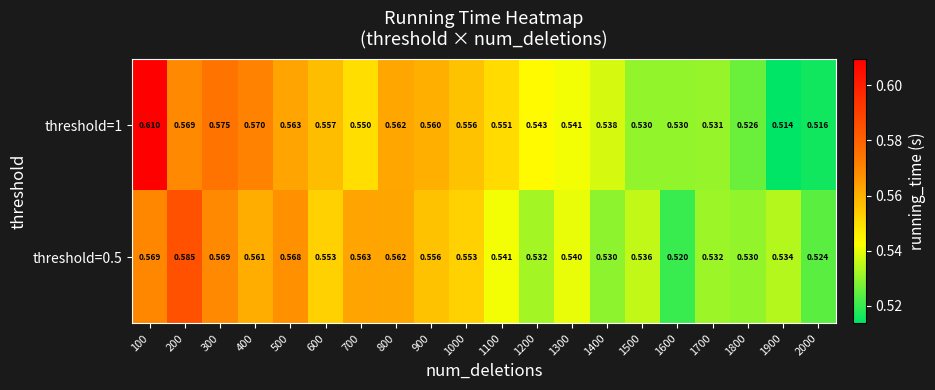

At which category is the sum across all series the highest?

100